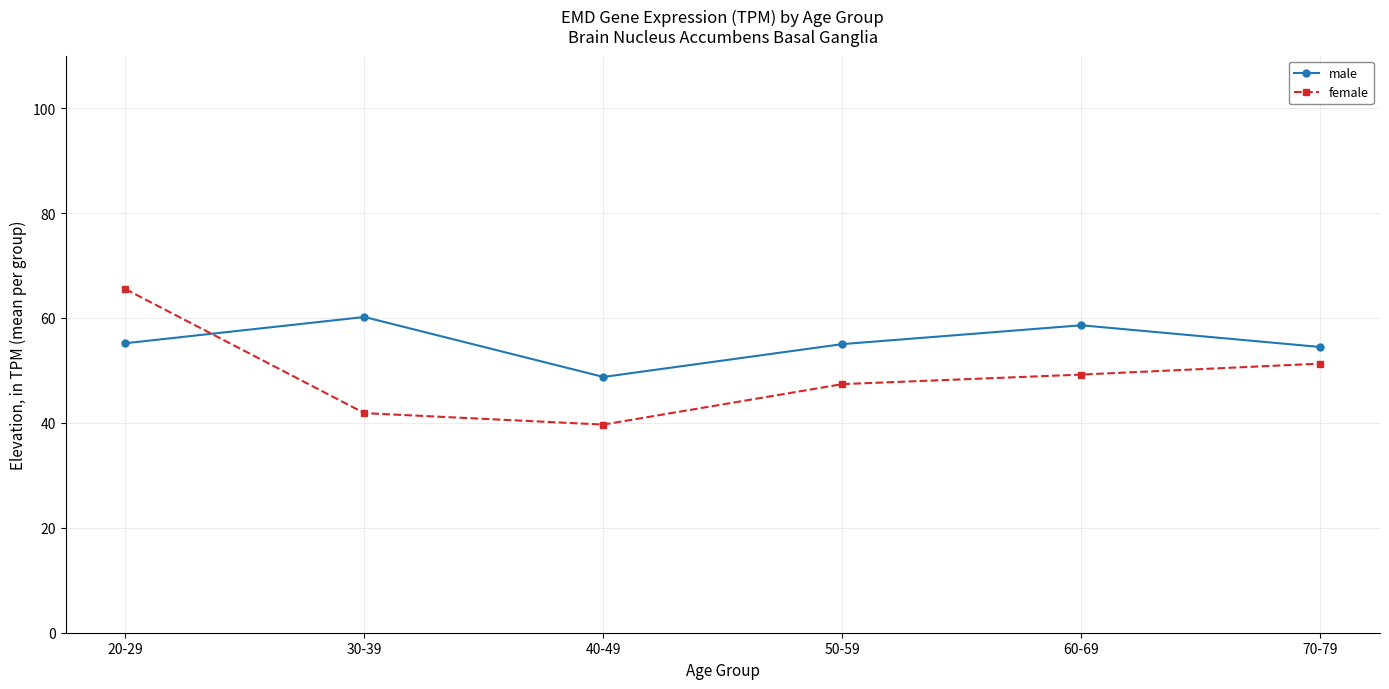

Rank the series at 50-59 from highest to lowest value.

male, female